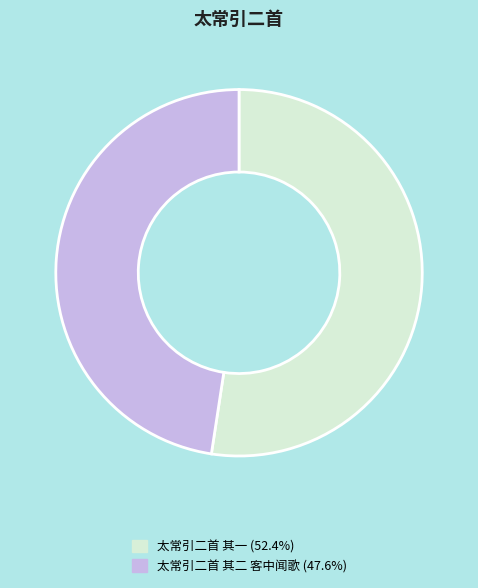

How many slices are in this pie chart?

2